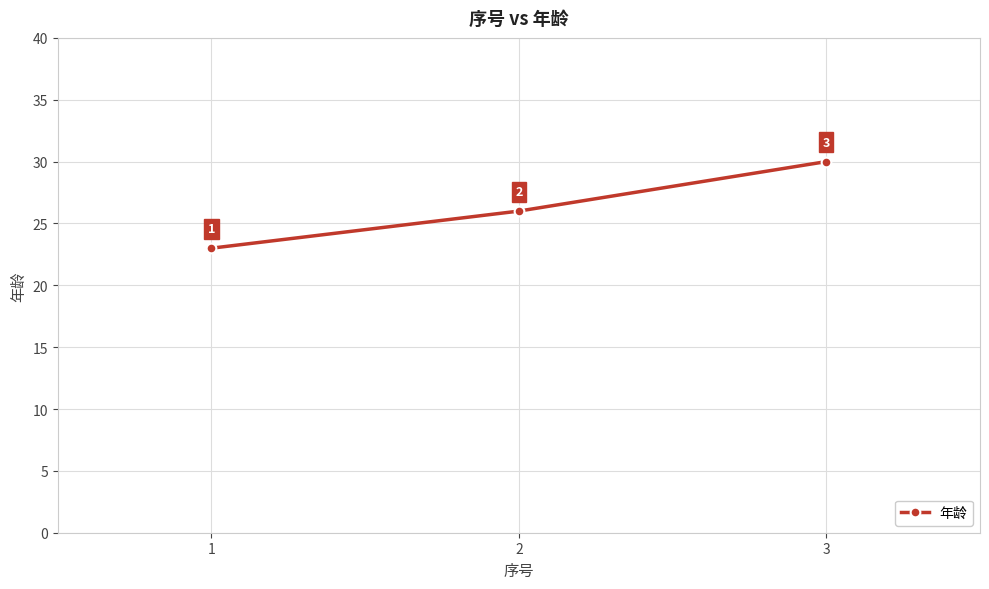

How many categories are shown in the chart?

3